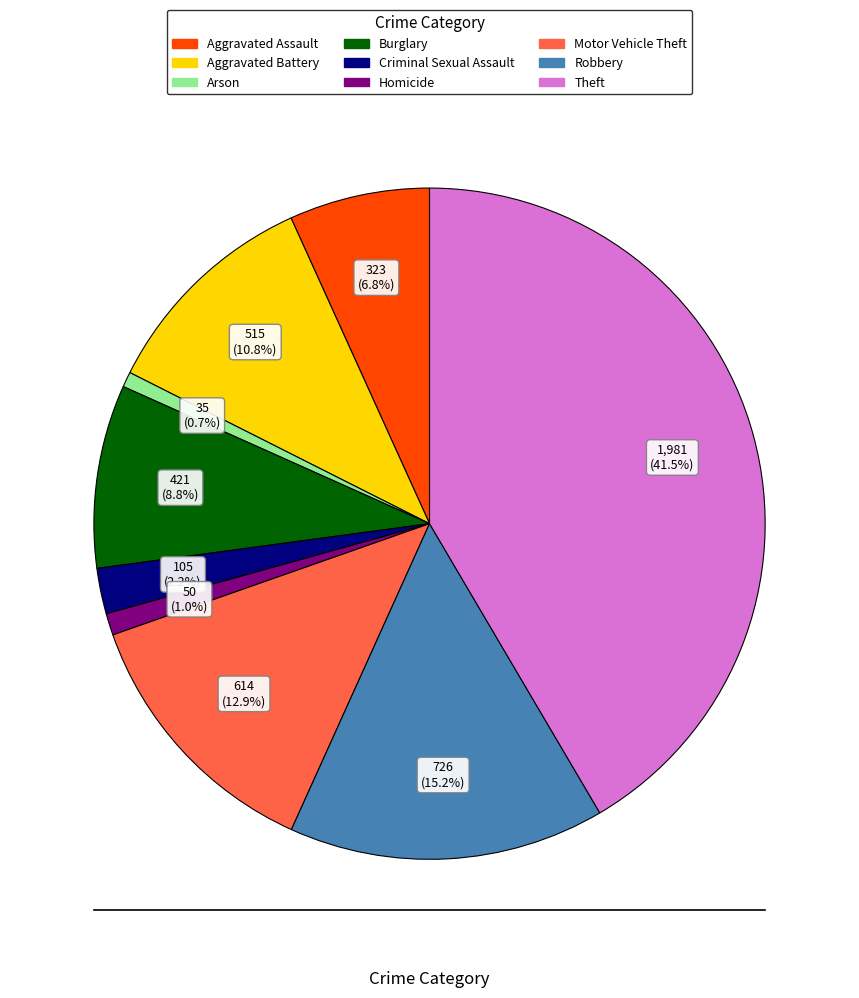

The Arson slice represents 1% of the pie. True or false?

True